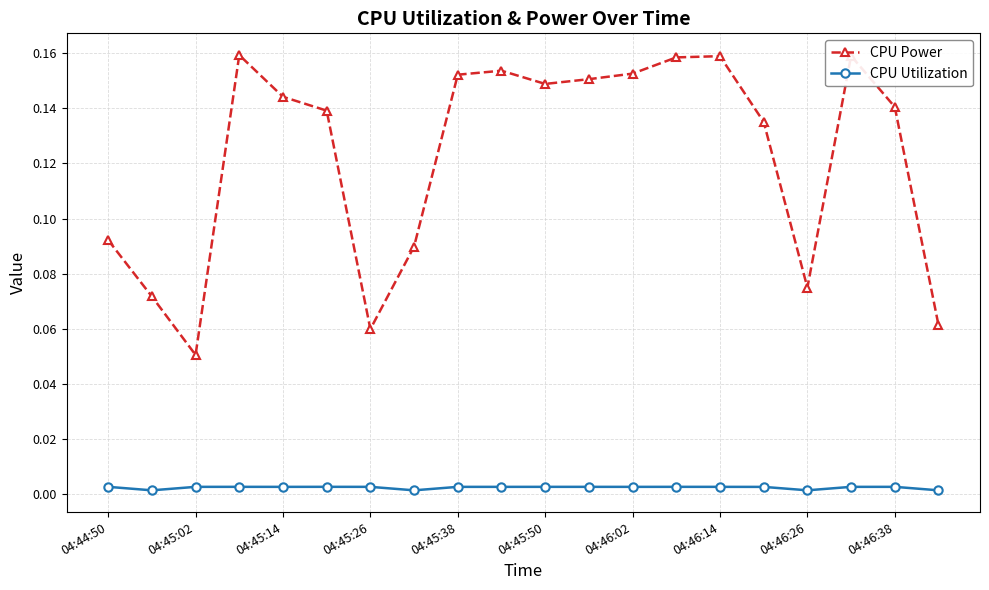

Which series has the widest spread of values?

CPU Power